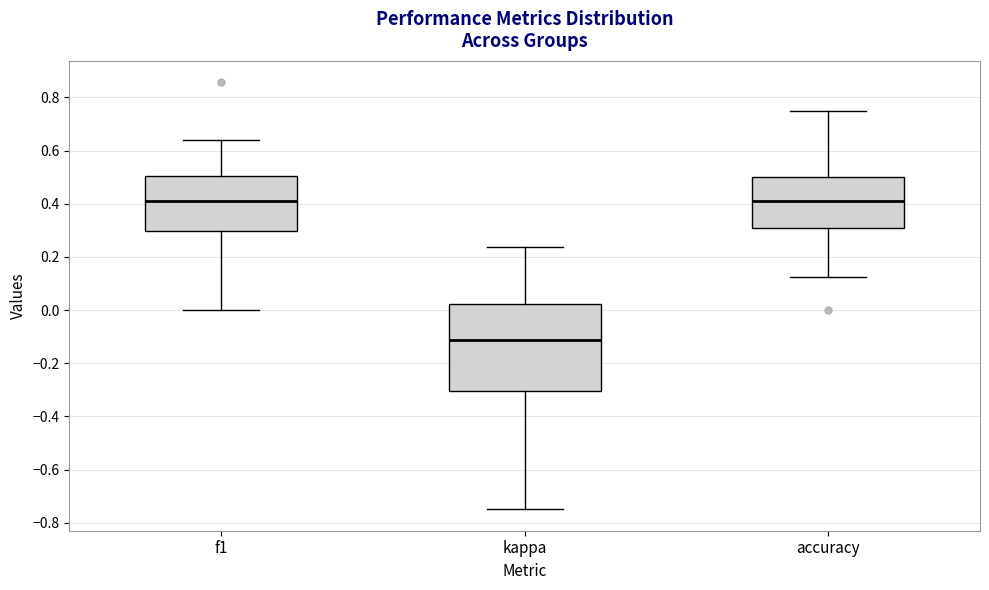

Where does the median line of the box for accuracy sit on the y-axis? The values are not printed on the chart, so give them approximately, as read against the axis.

0.42